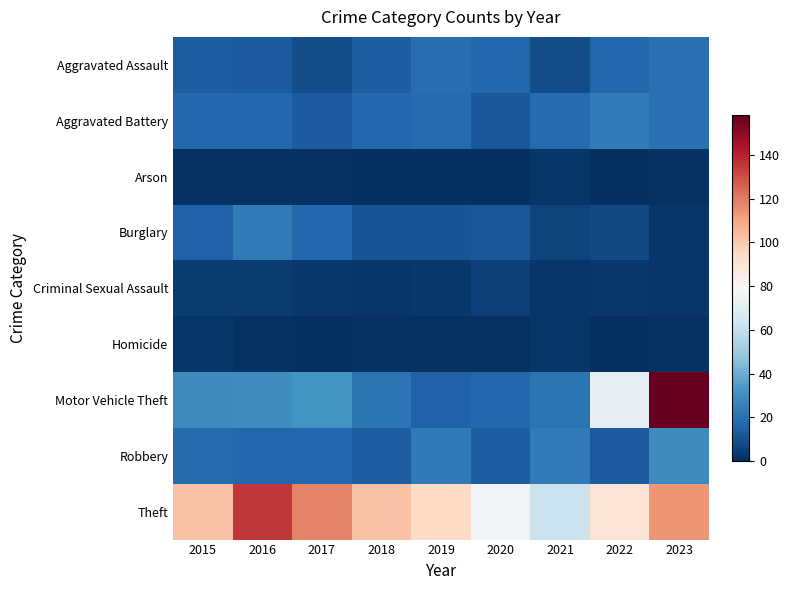

What is the greatest value displayed?

158